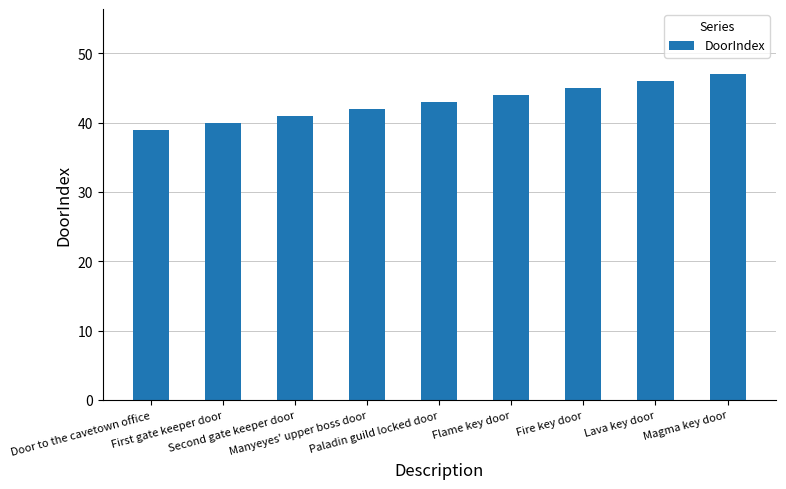

What is the difference between the maximum and minimum values?

8